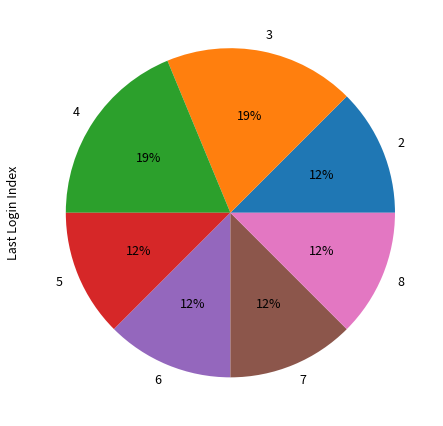

To the nearest percent, what is the average slice percentage?

14%